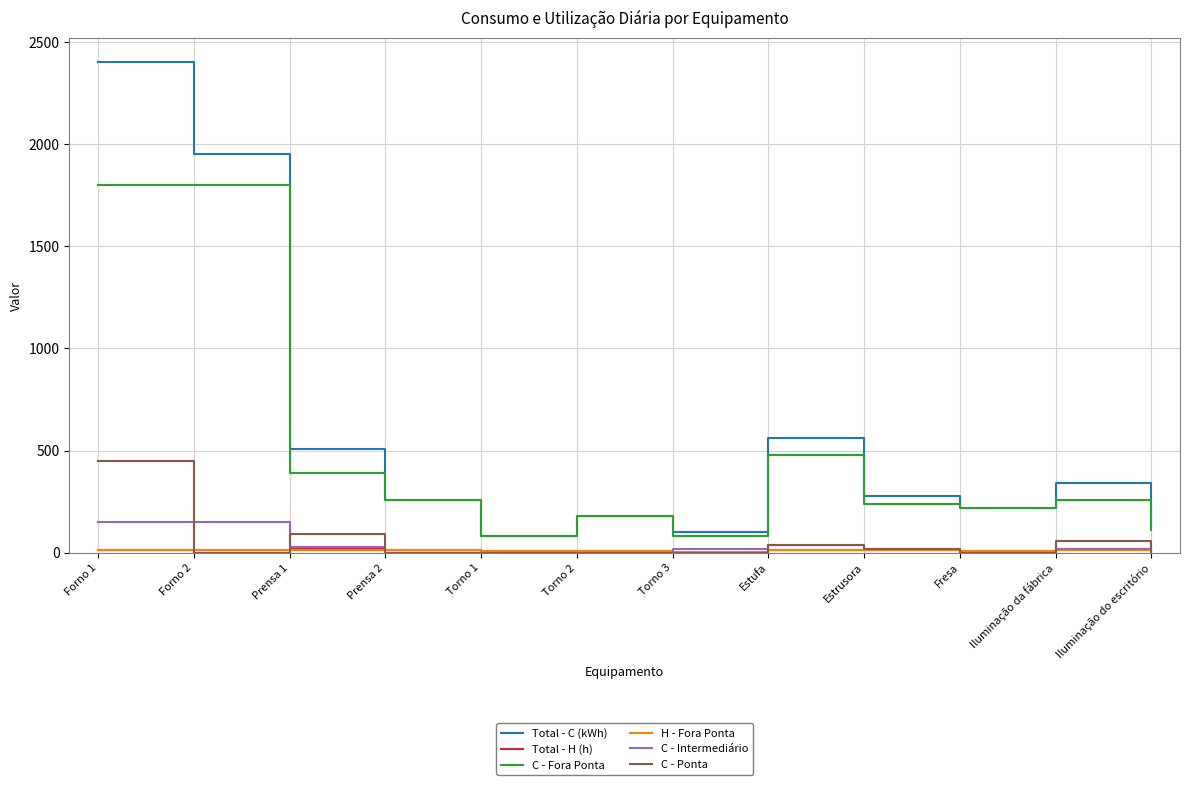

Which series has the largest range (max minus min)?

Total - C (kWh)